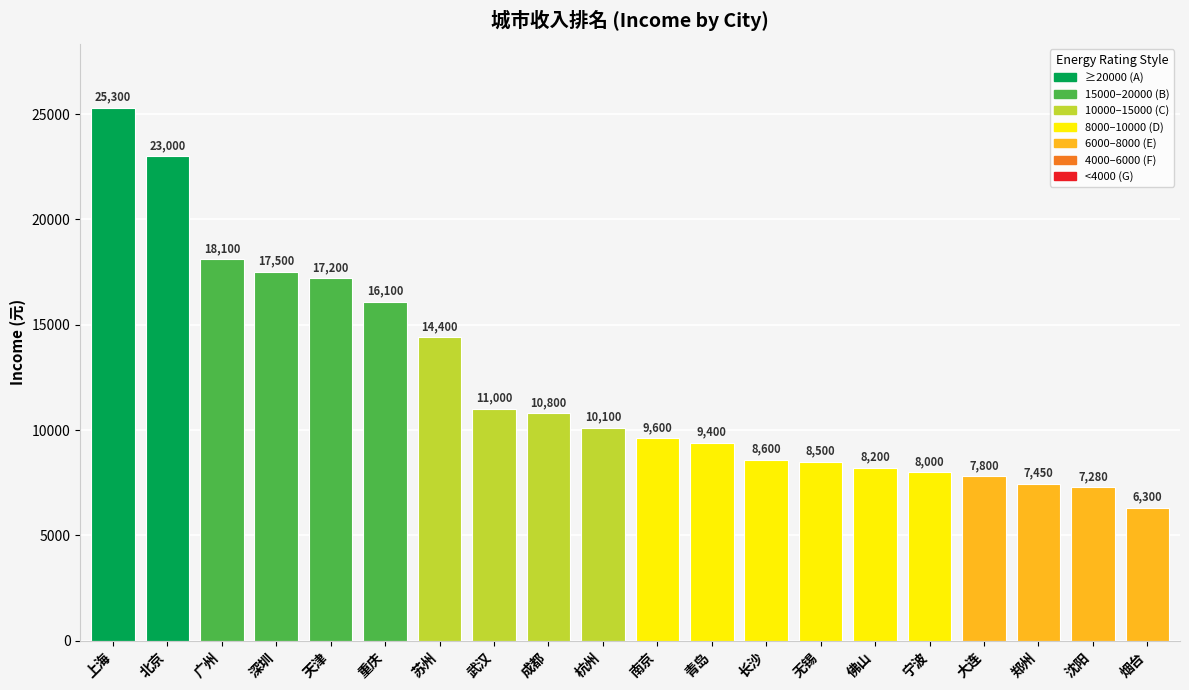

Which category has the highest value across all series?

上海